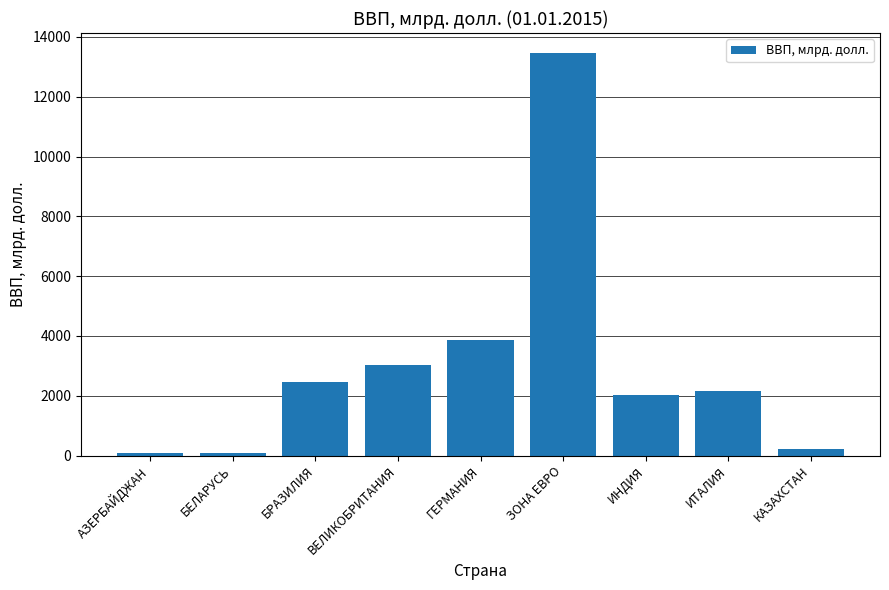

At which label does the data first exceed 2151?

БРАЗИЛИЯ